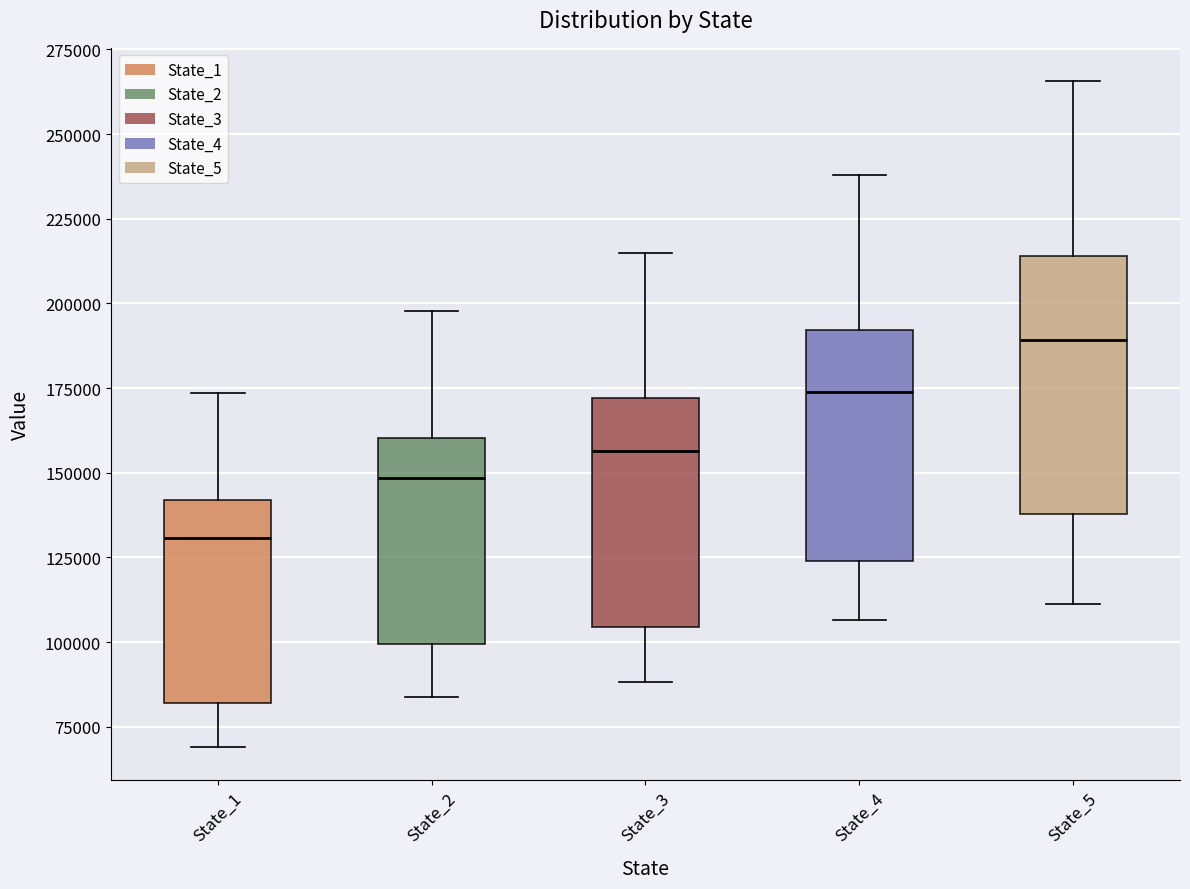

Reading left to right, transcribe this box plot: for each box, give where its median line is, the range the box spans, and where its two whiskers end, as read against the y-axis. The values are not printed on the chart, so give them approximately, as read against the axis.

State_1: median 130000, box 80000 to 140000, whiskers 70000 to 175000
State_2: median 150000, box 100000 to 160000, whiskers 85000 to 200000
State_3: median 155000, box 105000 to 170000, whiskers 90000 to 215000
State_4: median 175000, box 125000 to 190000, whiskers 105000 to 240000
State_5: median 190000, box 140000 to 215000, whiskers 110000 to 265000